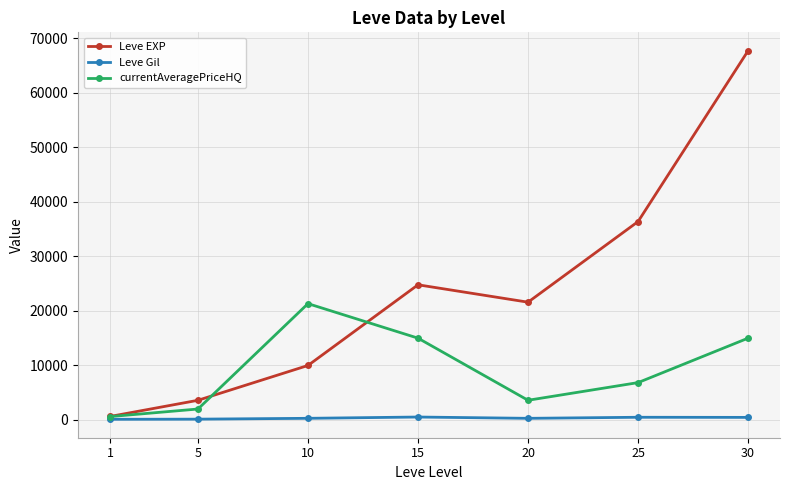

The currentAveragePriceHQ series shows 9993.0 at 30. True or false?

False